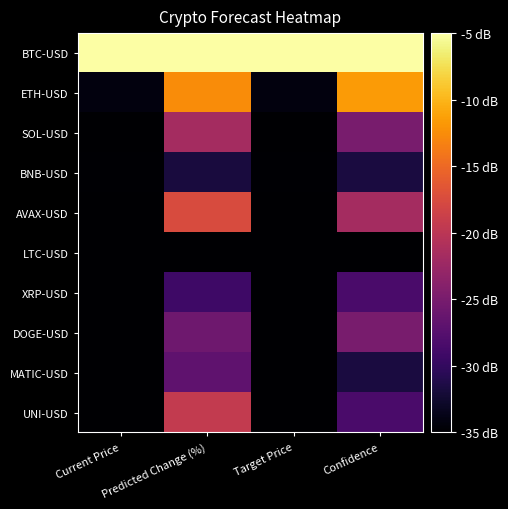

Which series changed the most between Current Price and Predicted Change (%)?

ETH-USD